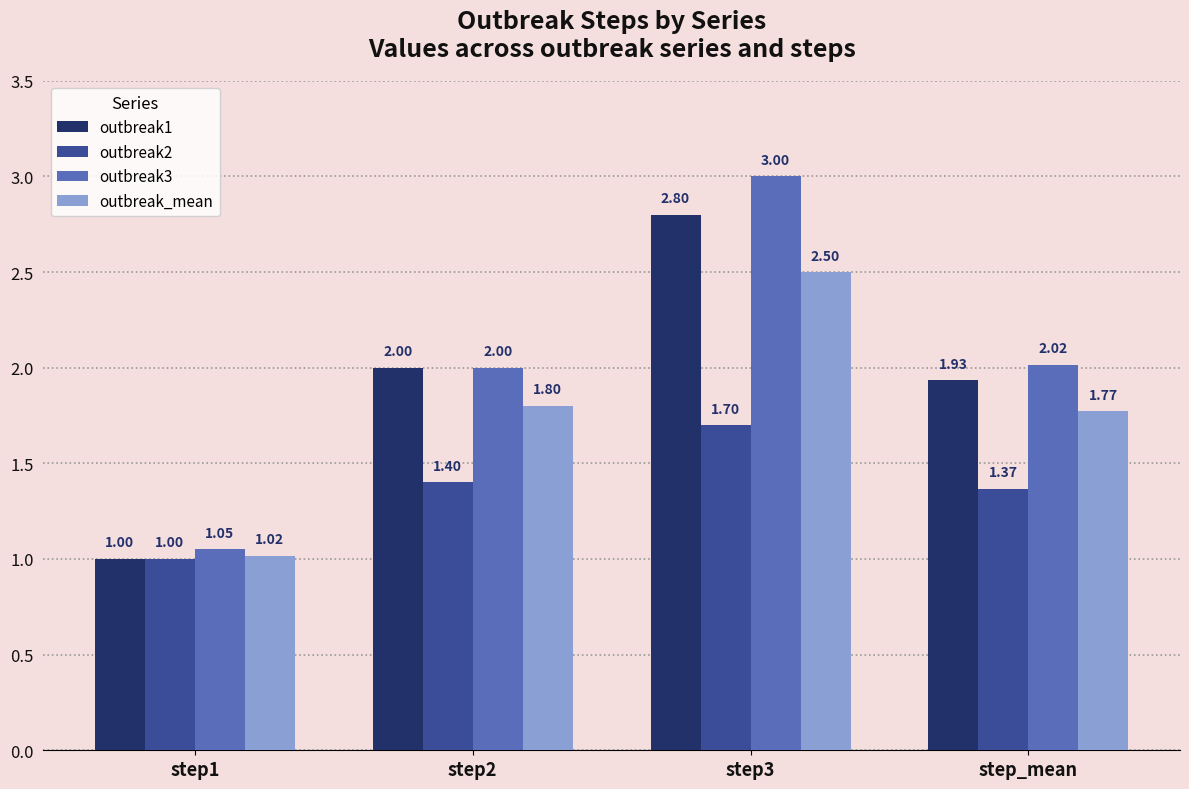

True or false: outbreak_mean has a value of 1.8 at step_mean.

True